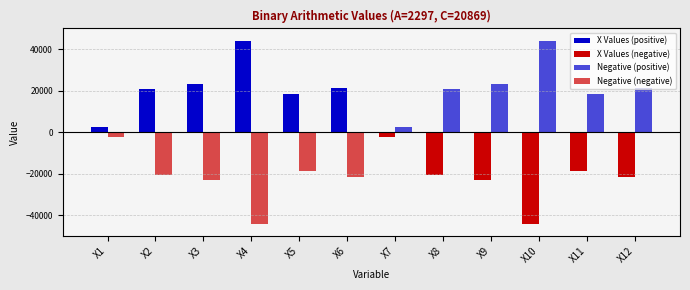

Does the chart contain stacked bars?

No